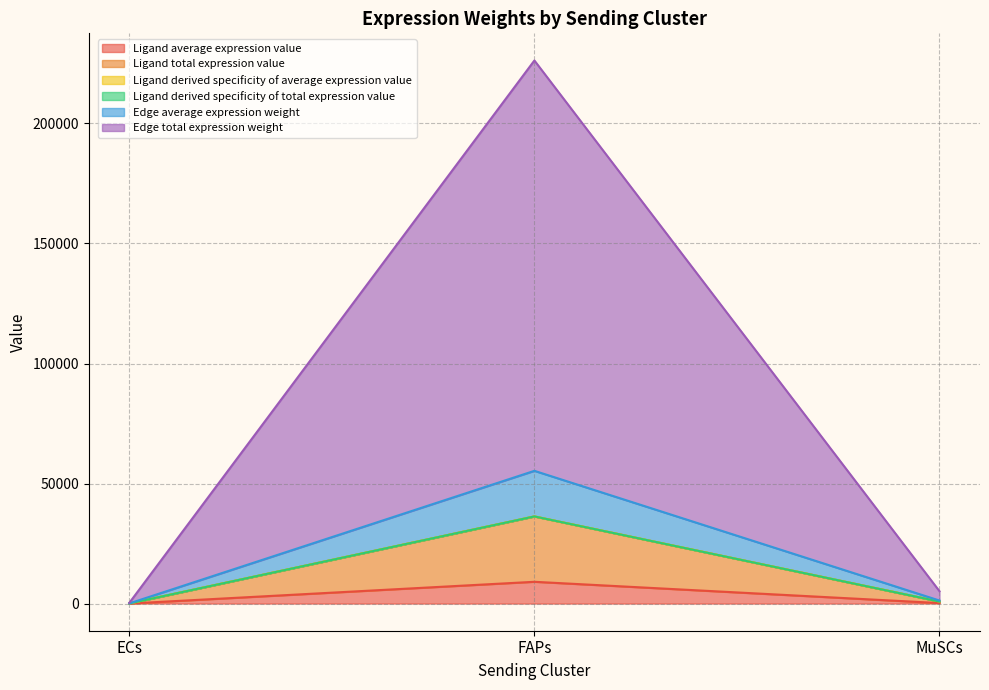

Rank the series at ECs from lowest to highest value.

Ligand total expression value, Ligand derived specificity of average expression value, Ligand average expression value, Ligand derived specificity of total expression value, Edge average expression weight, Edge total expression weight